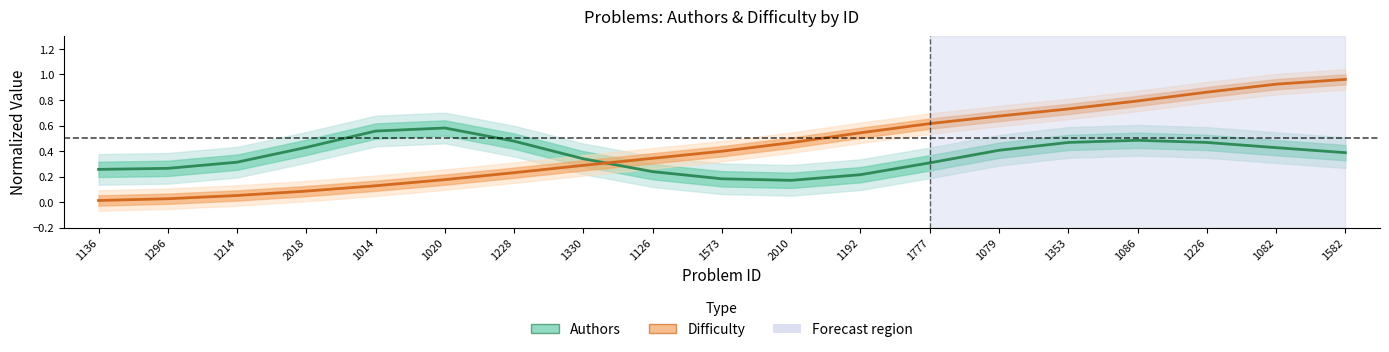

Count the Authors (normalized) values in the range 0 to 1.

19